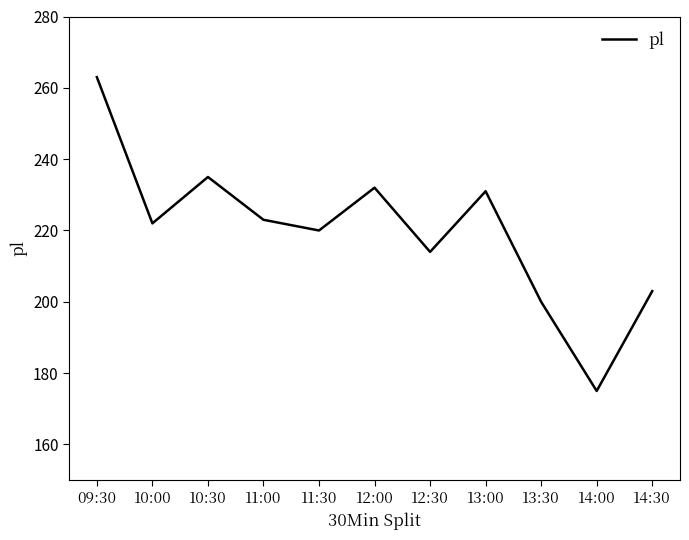

What is the difference between the maximum and minimum values?

88